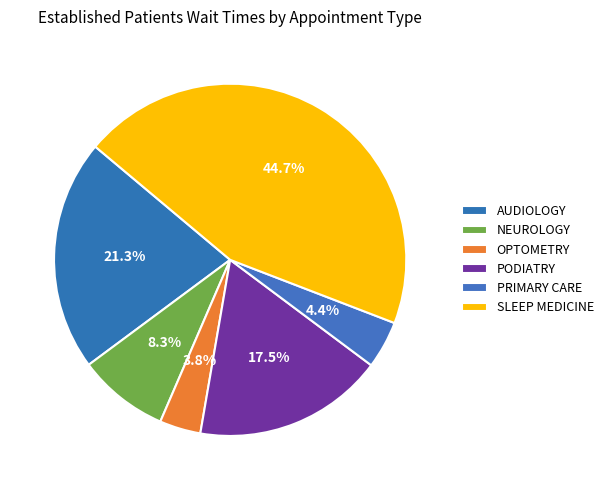

Is there any slice that represents more than half of the pie?

No